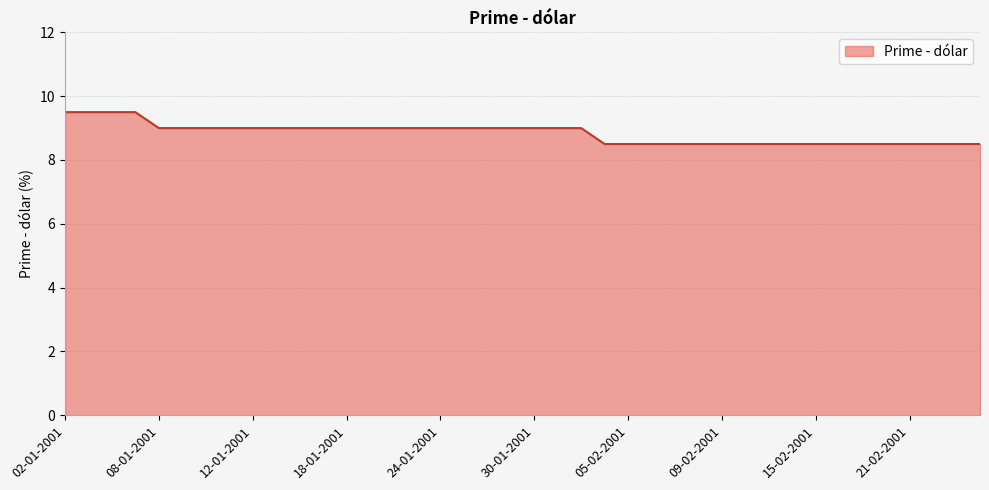

What is the minimum value shown in the chart?

8.5